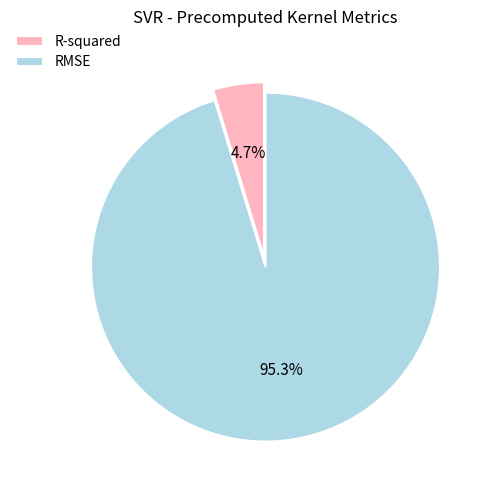

Which slice represents more than half of the pie?

RMSE